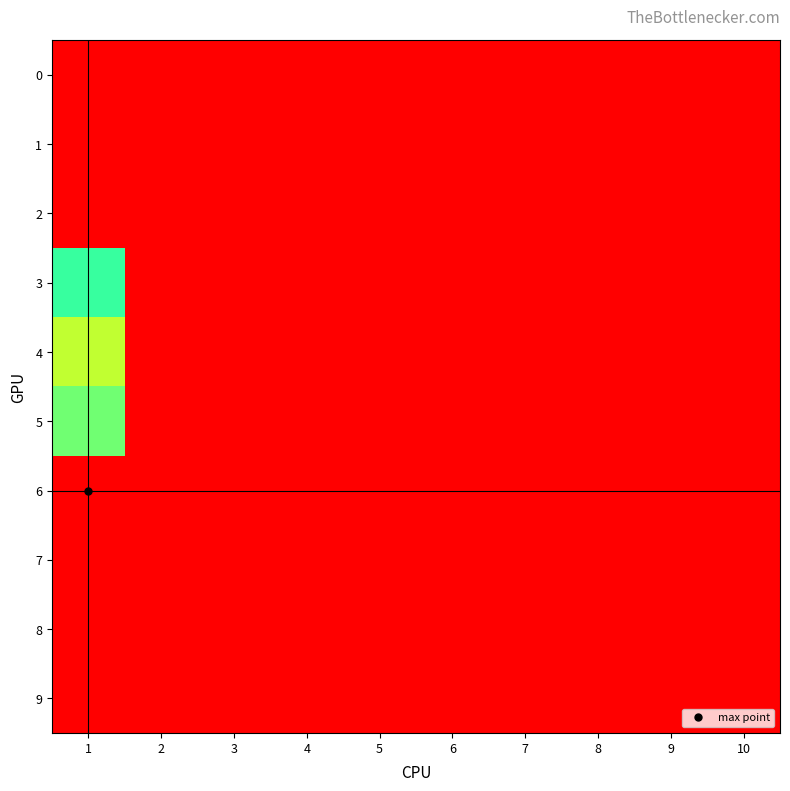

How many data points does each series have?

10